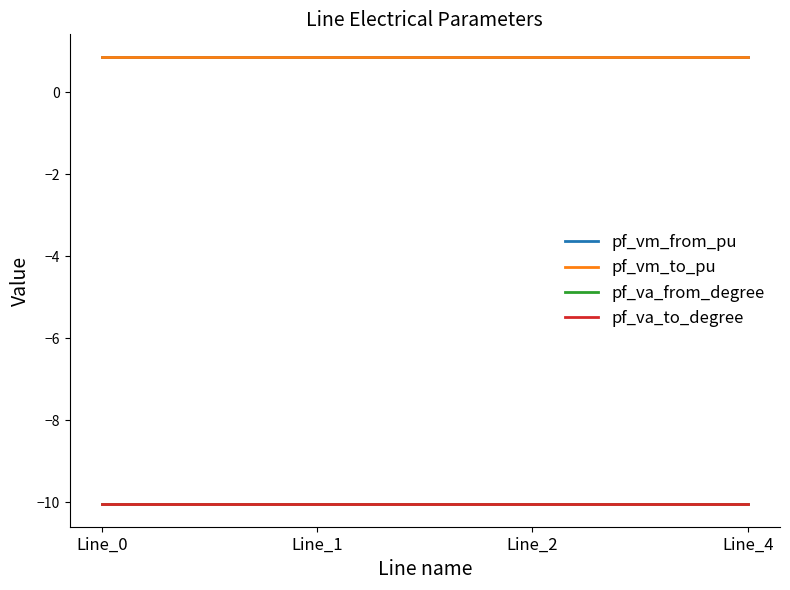

What is the average value of the pf_va_from_degree series?

-10.1